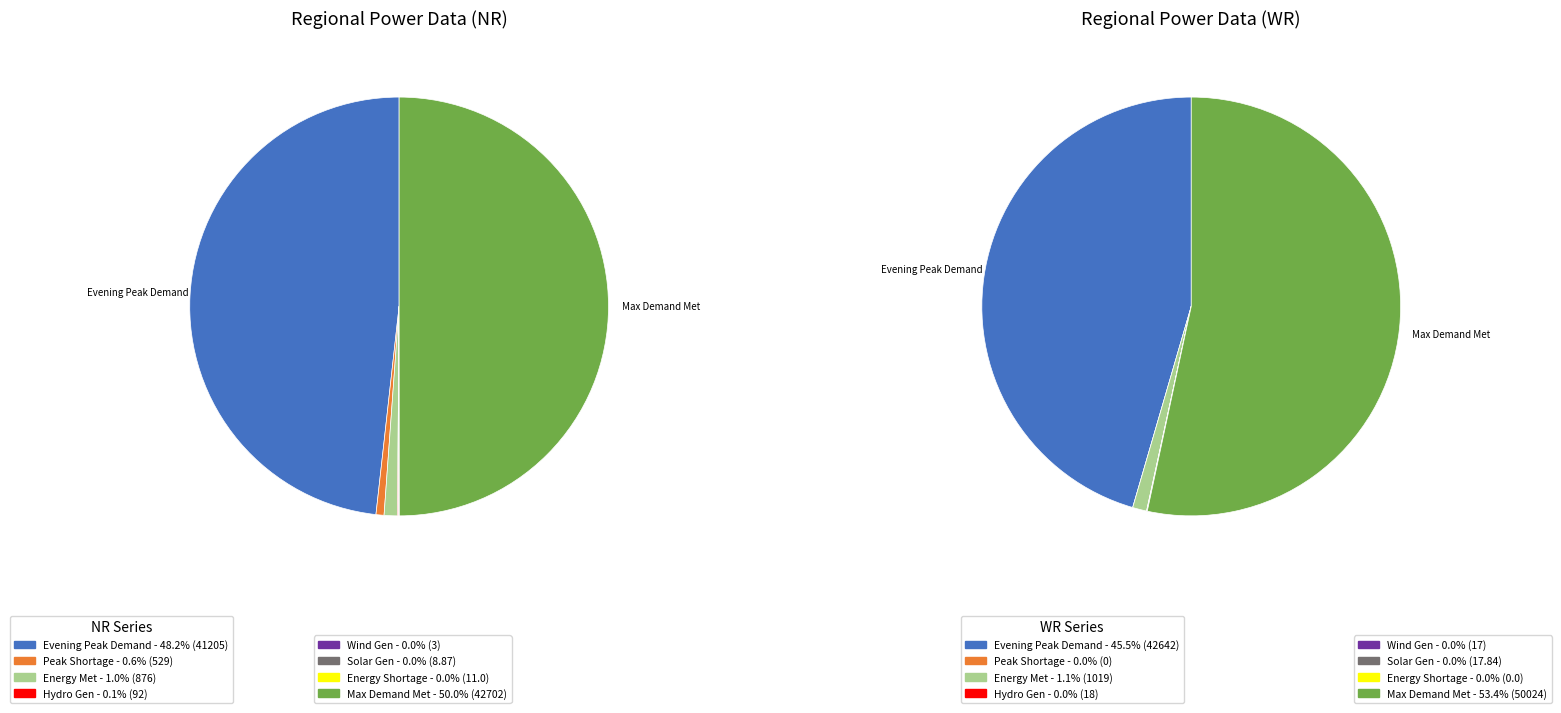

Does any single category account for the majority?

No